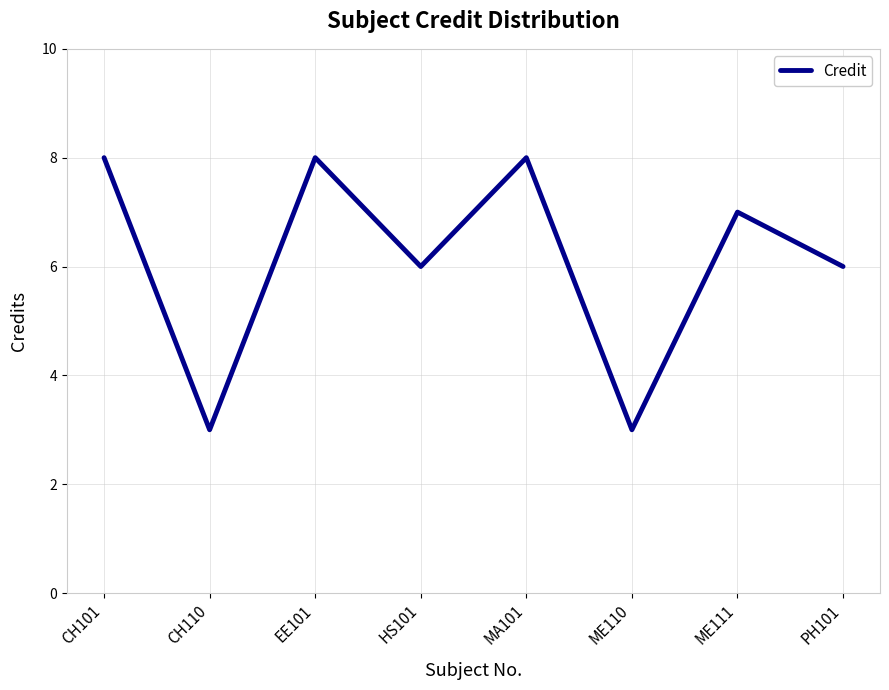

What is the sum of the values at EE101 and CH101?

16